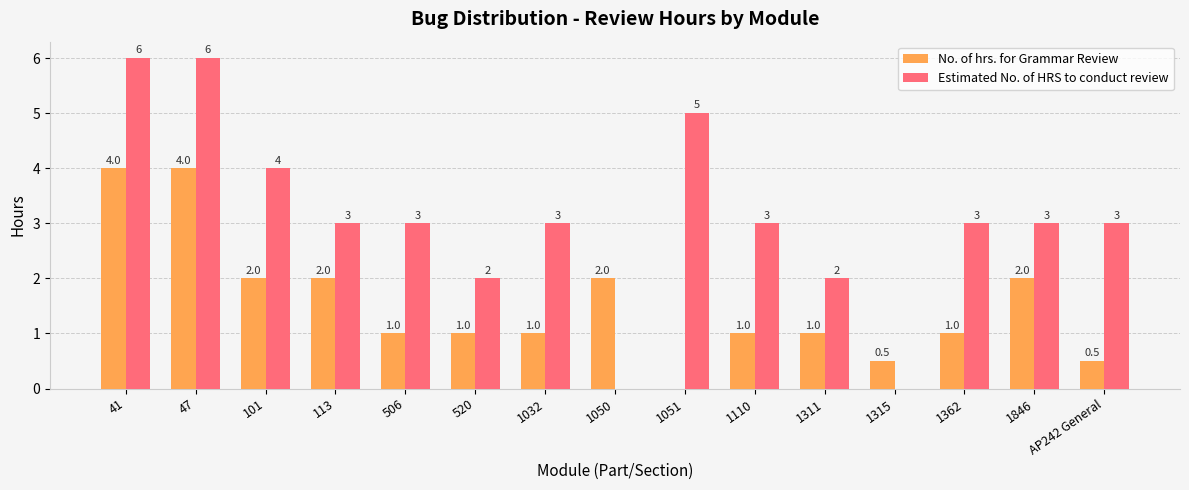

Which series changed the most between 101 and 1311?

Estimated No. of HRS to conduct review